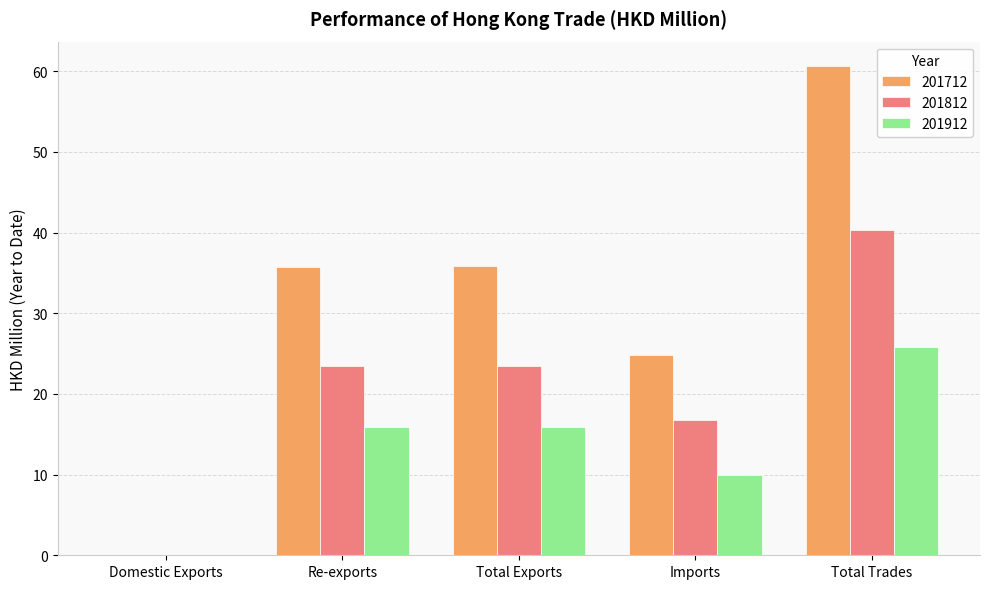

Which series has the largest total across all categories?

201712